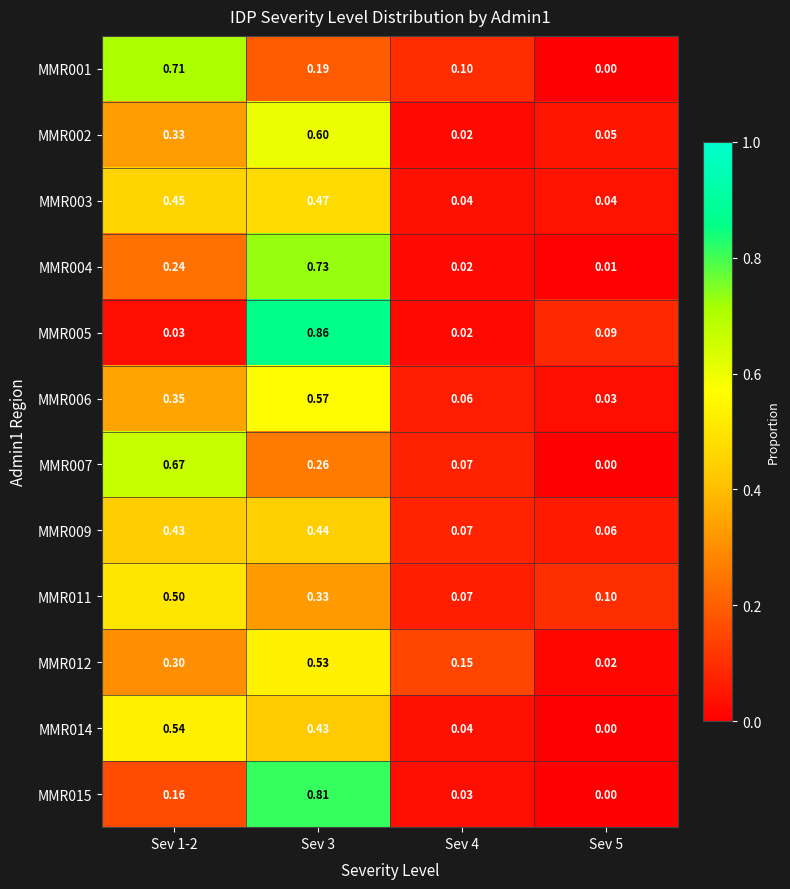

Is the value of MMR009 at Sev 4 greater than the value of MMR004 at Sev 5?

Yes